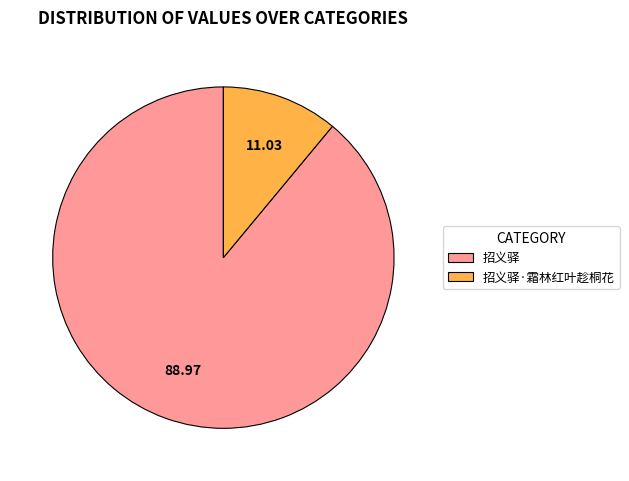

Which category has the biggest portion of the pie?

招义驿